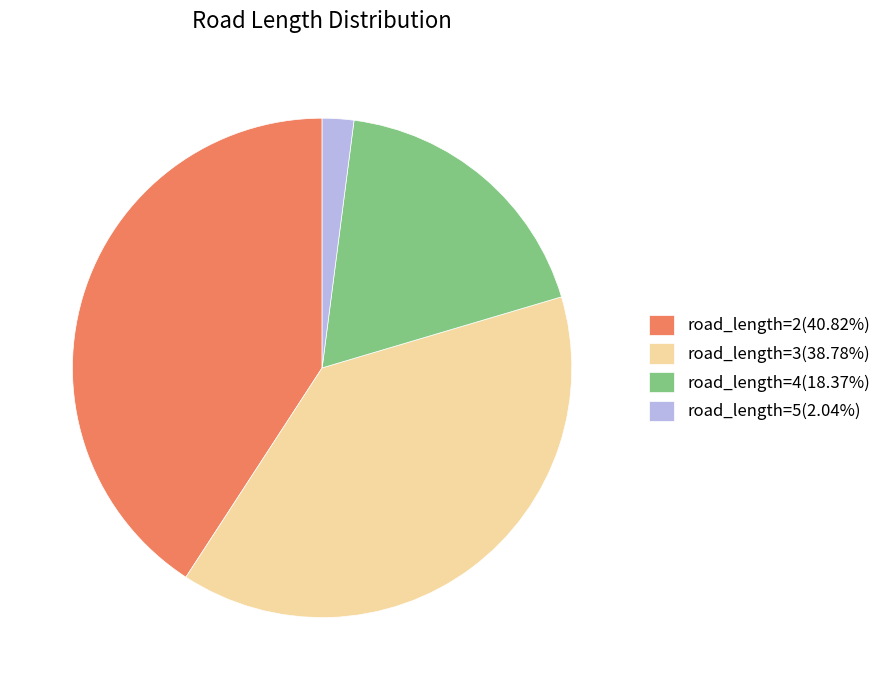

Is the sum of road_length=4 and road_length=5 greater than half?

No